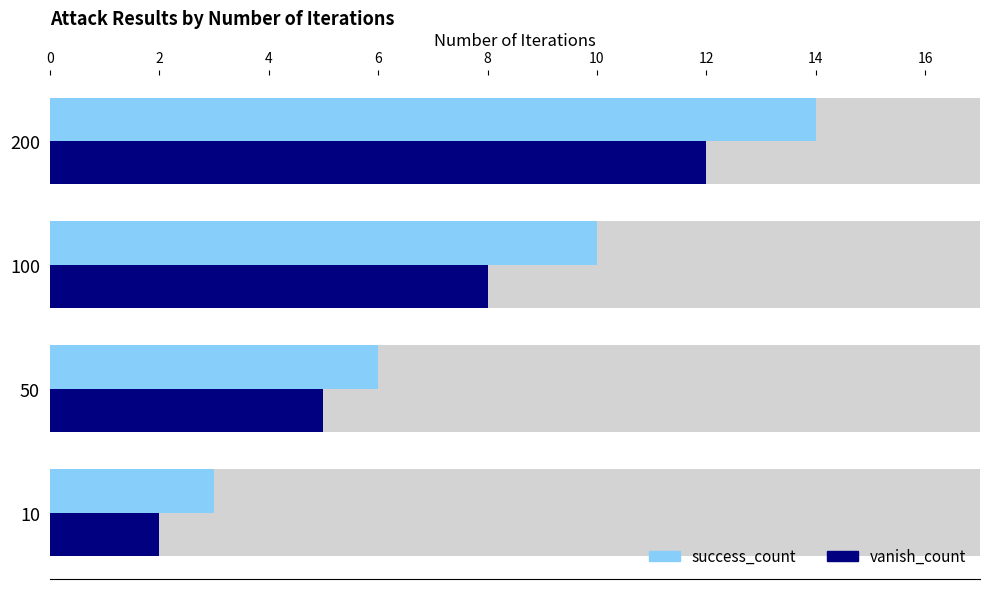

Reading left to right, list all the values displayed in this chart.

success_count: 3	6	10	14
vanish_count: 2	5	8	12